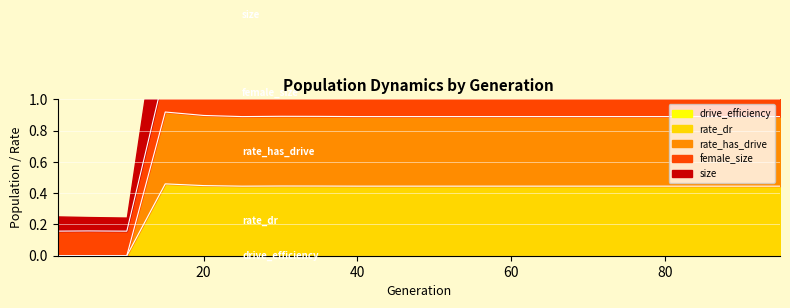

Between 20 and 5, which is larger?

20